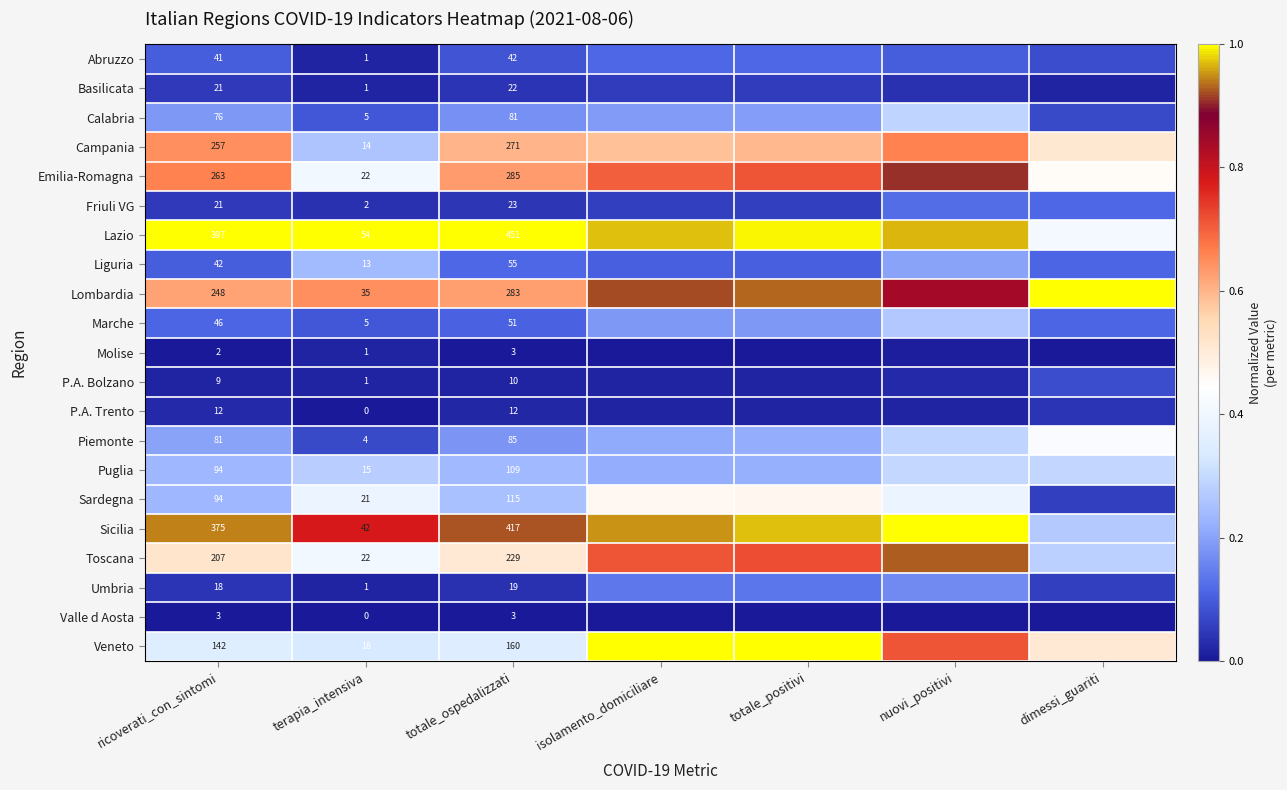

At which label does Emilia-Romagna reach its minimum?

terapia_intensiva